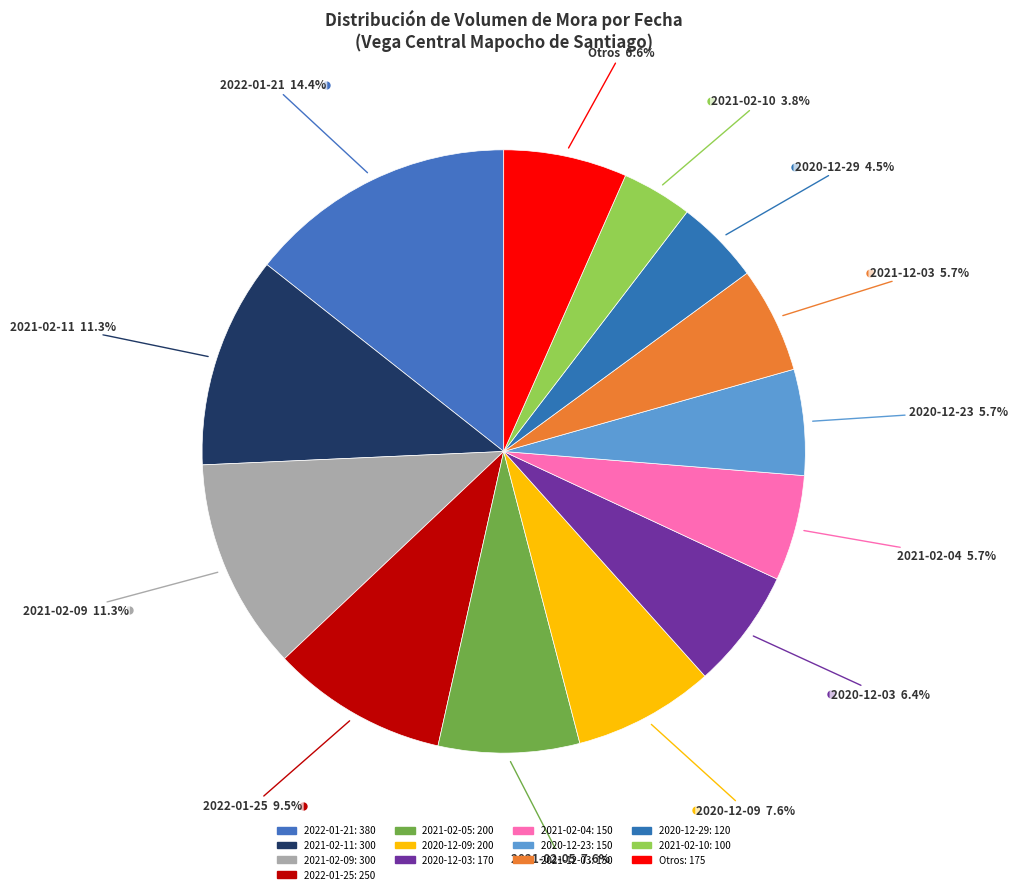

Is 2021-02-05 the majority of the pie?

No